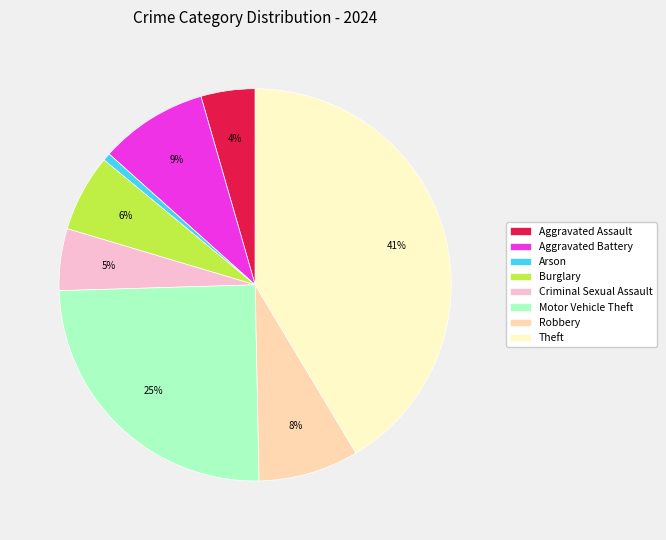

Rank the categories by value from lowest to highest.

Arson, Aggravated Assault, Criminal Sexual Assault, Burglary, Robbery, Aggravated Battery, Motor Vehicle Theft, Theft